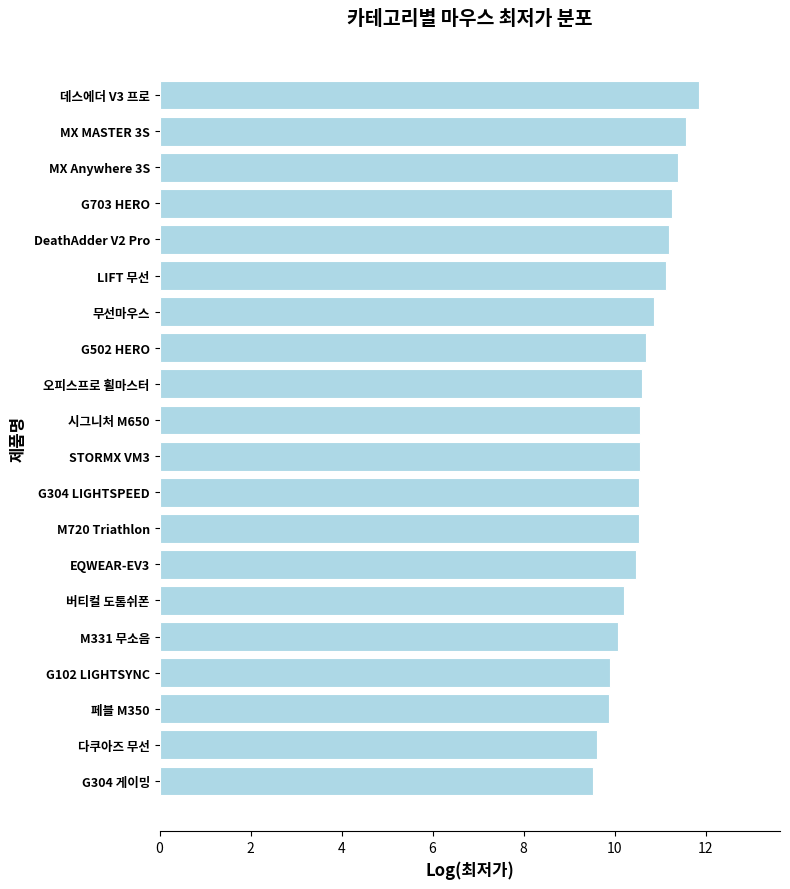

Is it true that the value at 페블 M350 is 16.3?

False